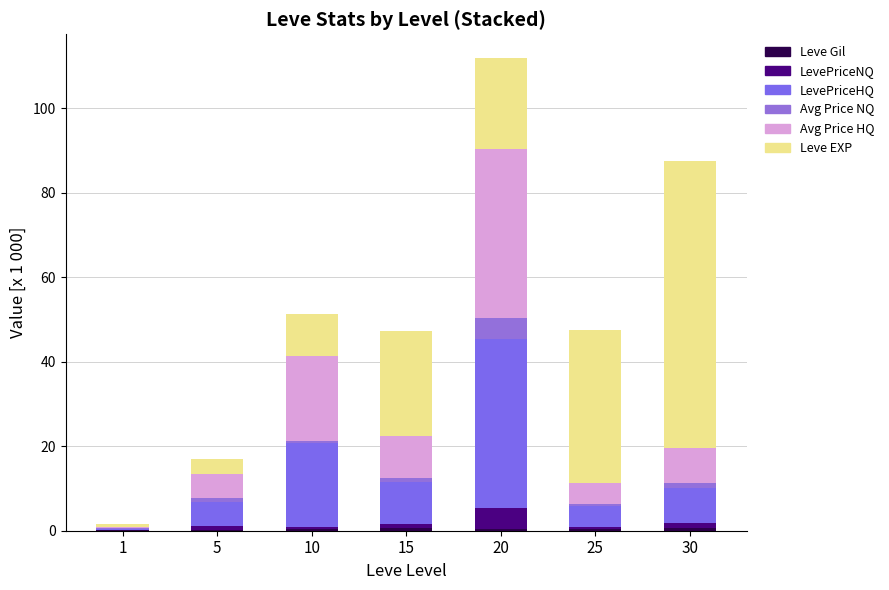

What is the difference between the maximum and minimum values in the Avg Price HQ series?

39.8